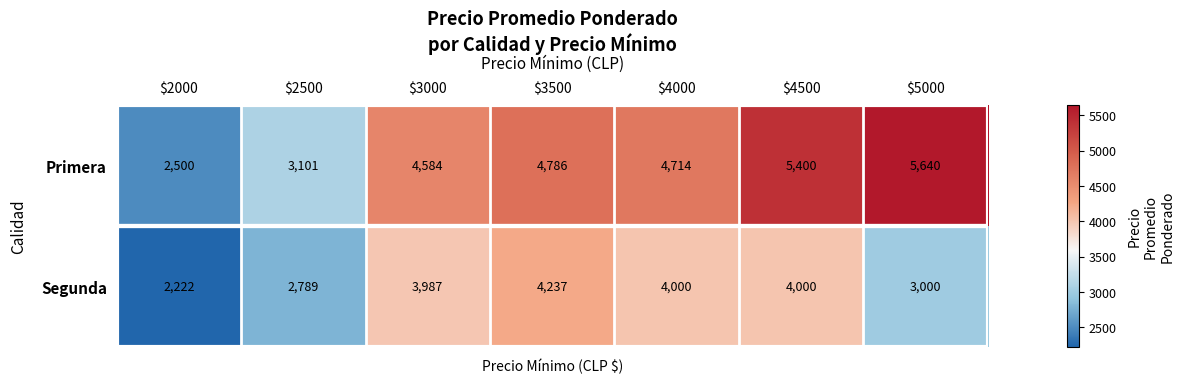

Rank the series at $4000 from lowest to highest value.

Segunda, Primera